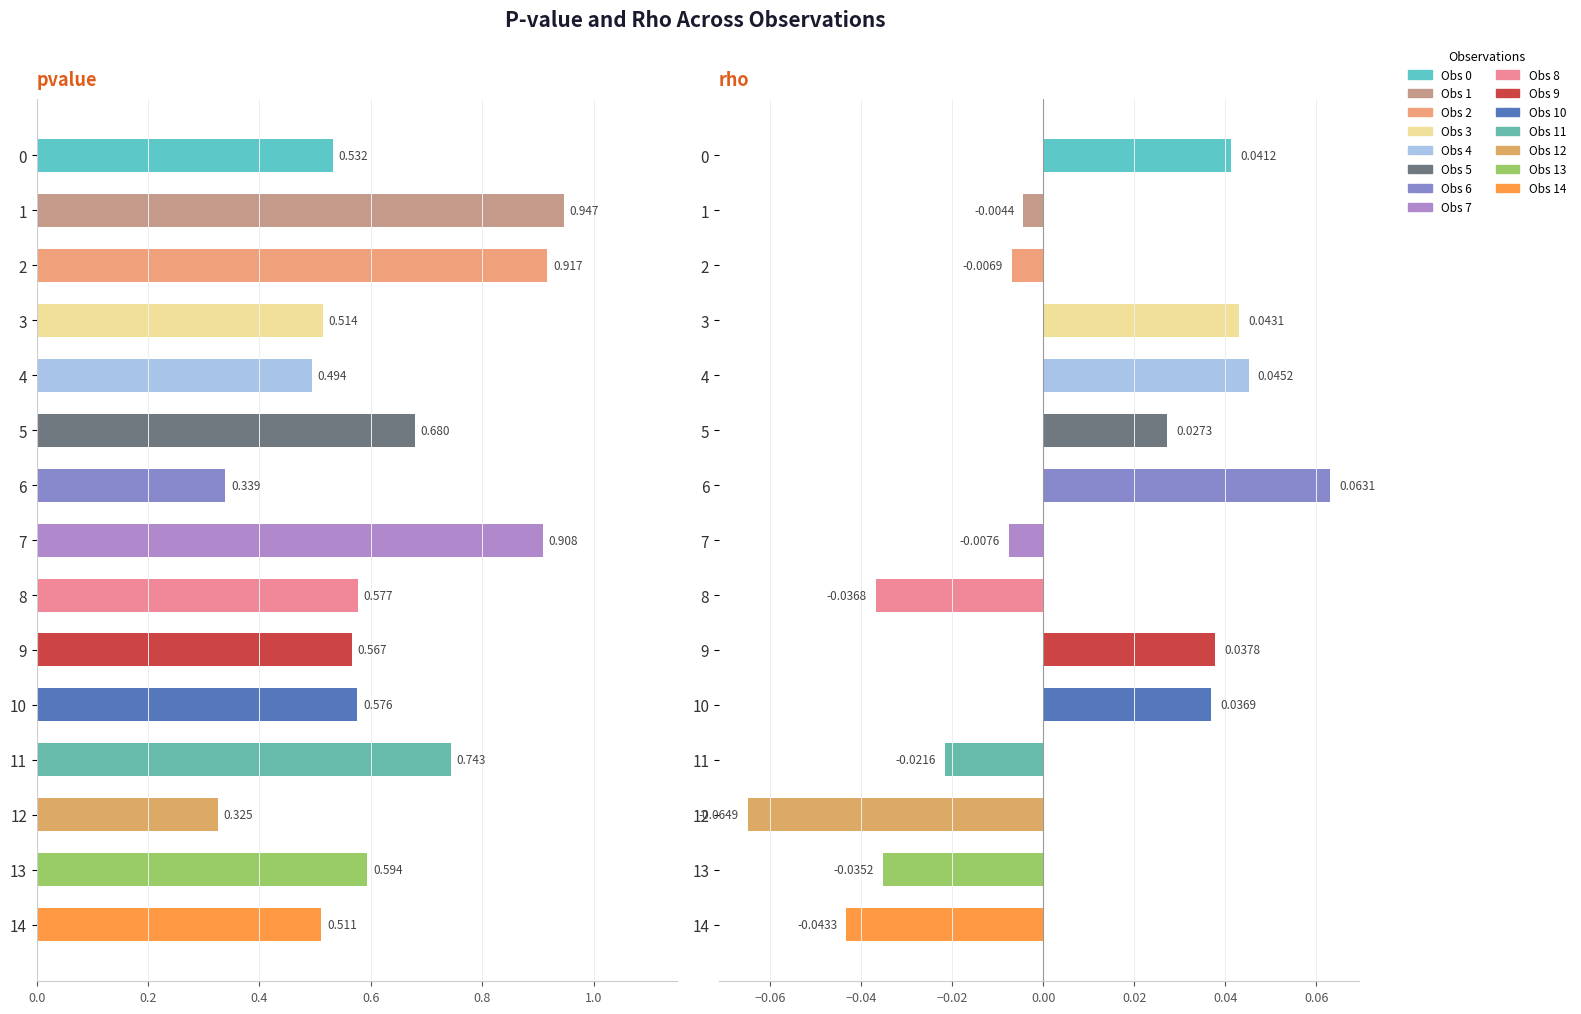

What is the greatest value displayed?

0.9